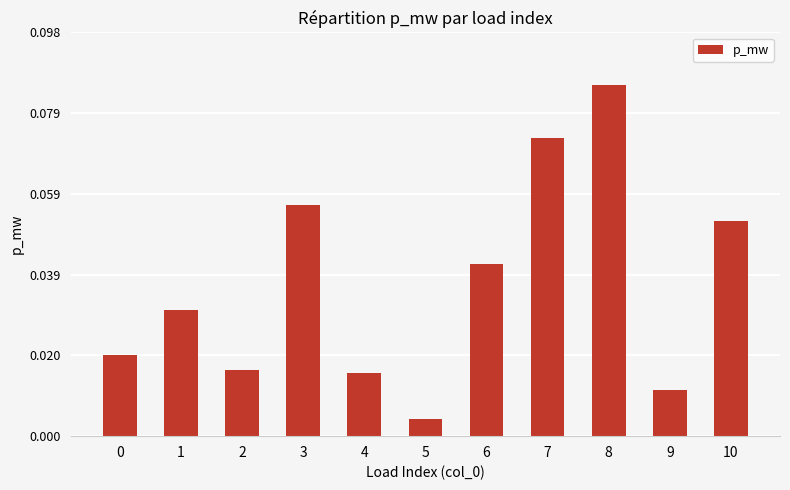

True or false: the data shows 0.1 at 6.

False